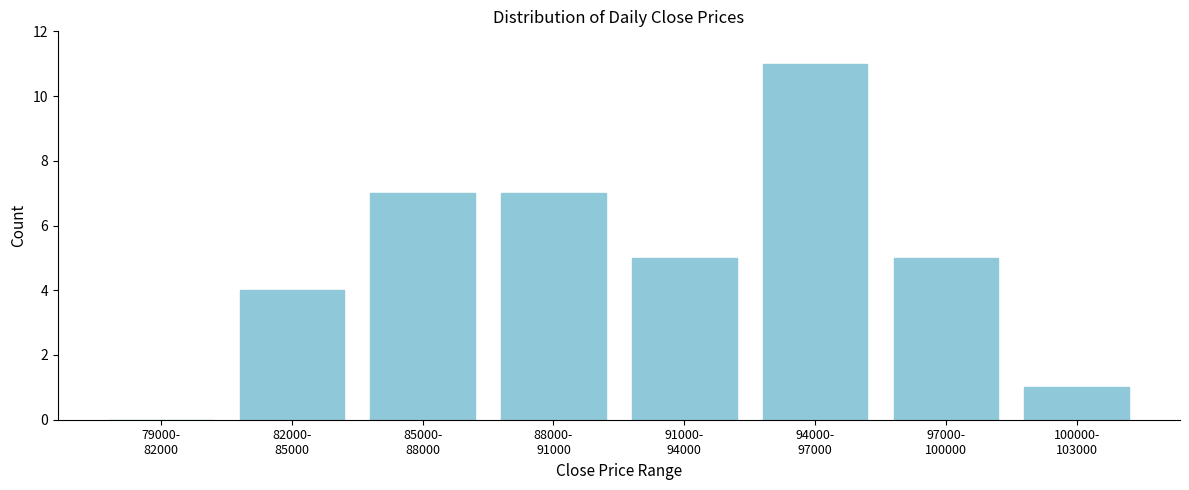

What is the sum of all values?

40